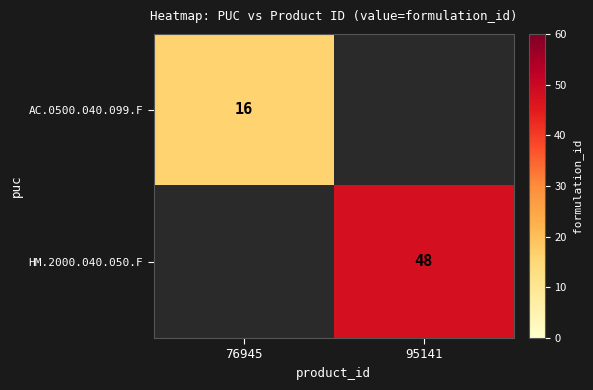

Is it true that AC.0500.040.099.F equals 11 at 76945?

False